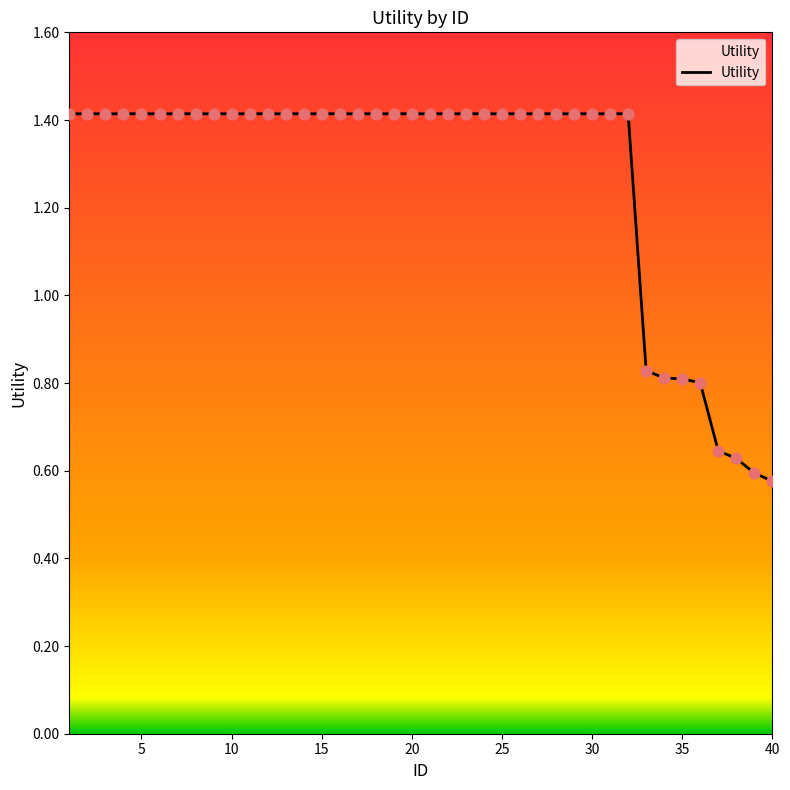

What is the maximum value shown in the chart?

1.4